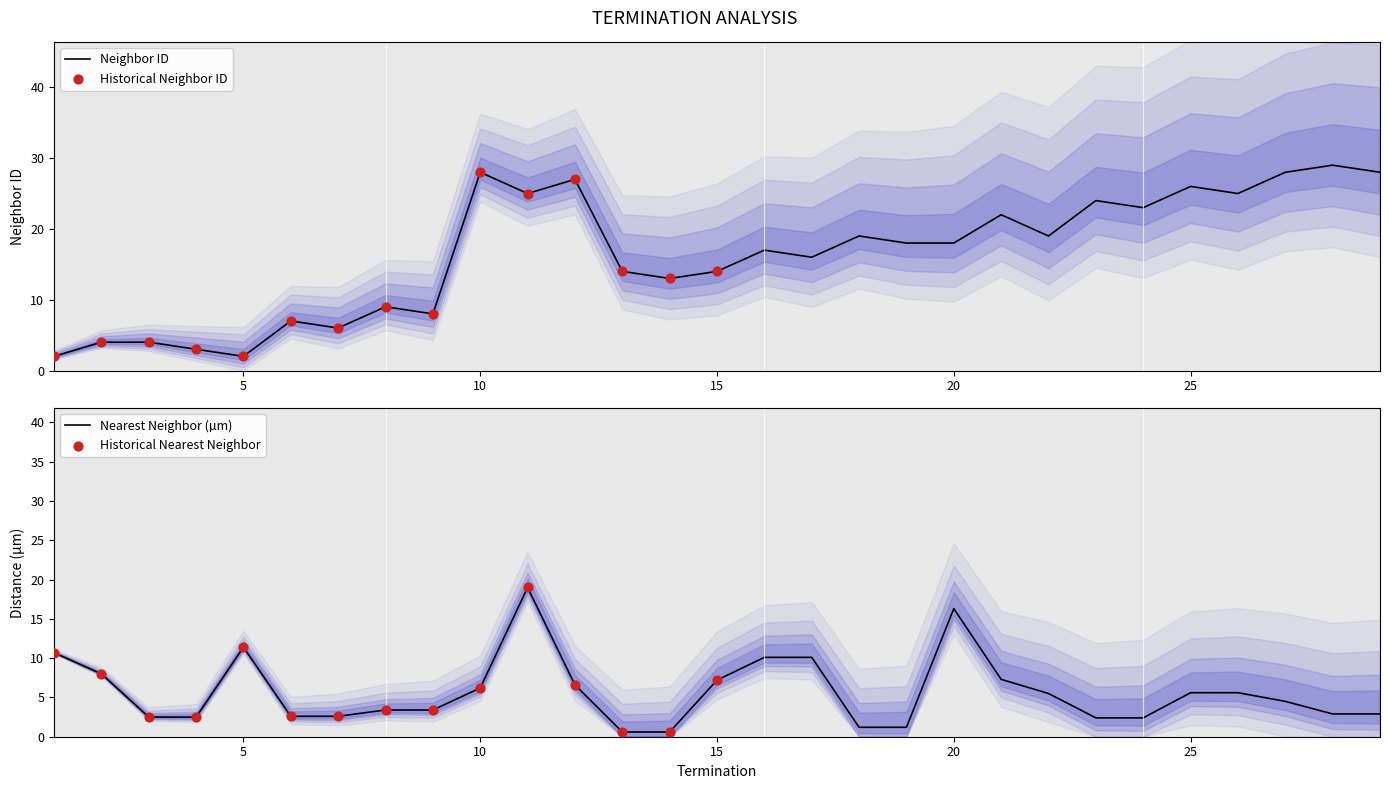

At which category is the sum across all series the highest?

11